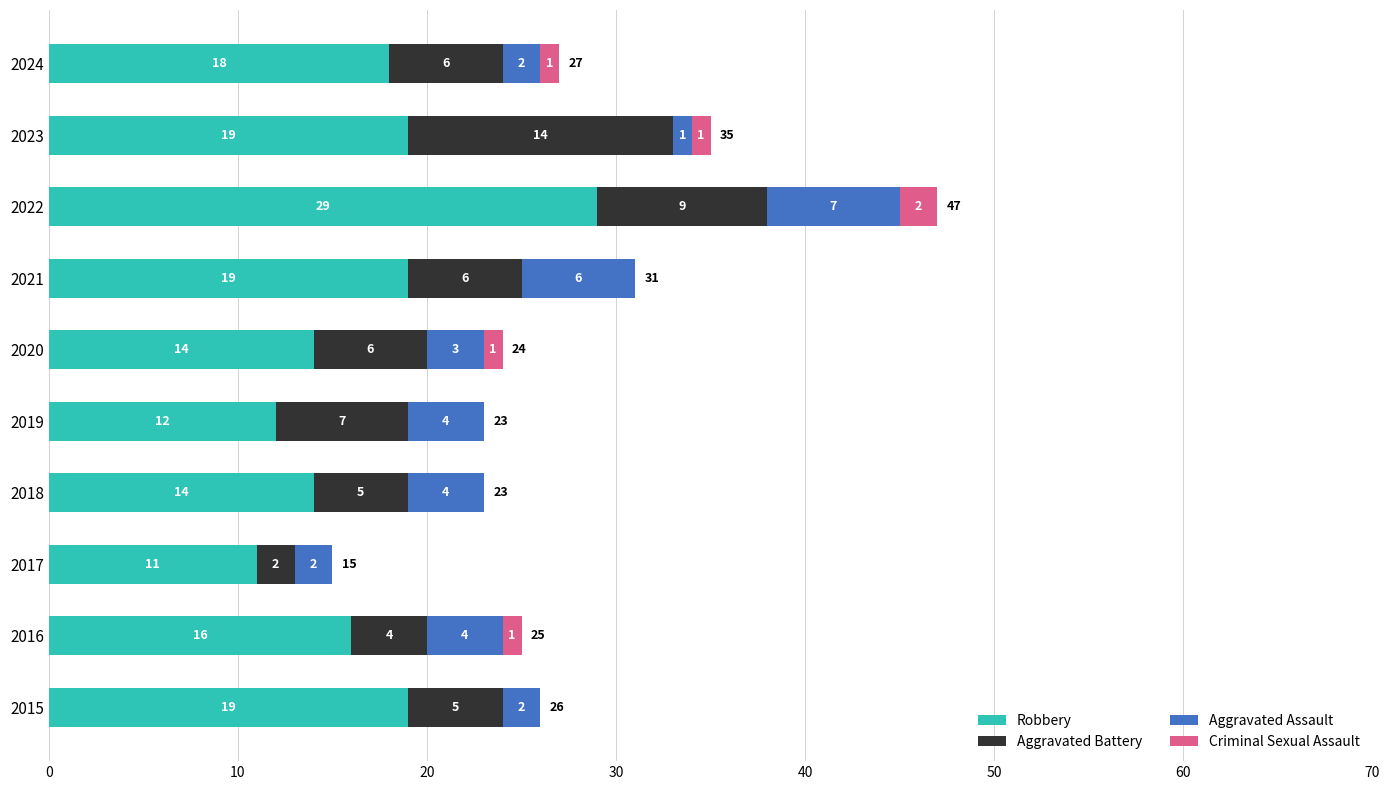

What is the approximate value of Robbery at 2024?

18